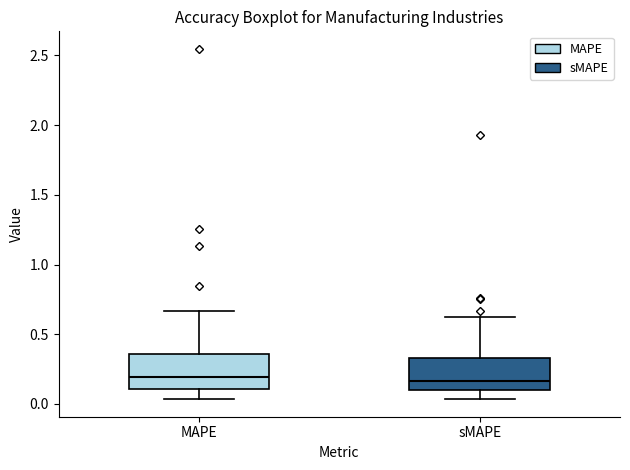

Reading left to right, read every box against the y-axis: the position of its median line, the range the box covers, and the ends of its whiskers. The values are not printed on the chart, so give them approximately, as read against the axis.

MAPE: median 0.20, box 0.10 to 0.35, whiskers 0.05 to 0.65
sMAPE: median 0.15, box 0.10 to 0.35, whiskers 0.05 to 0.65